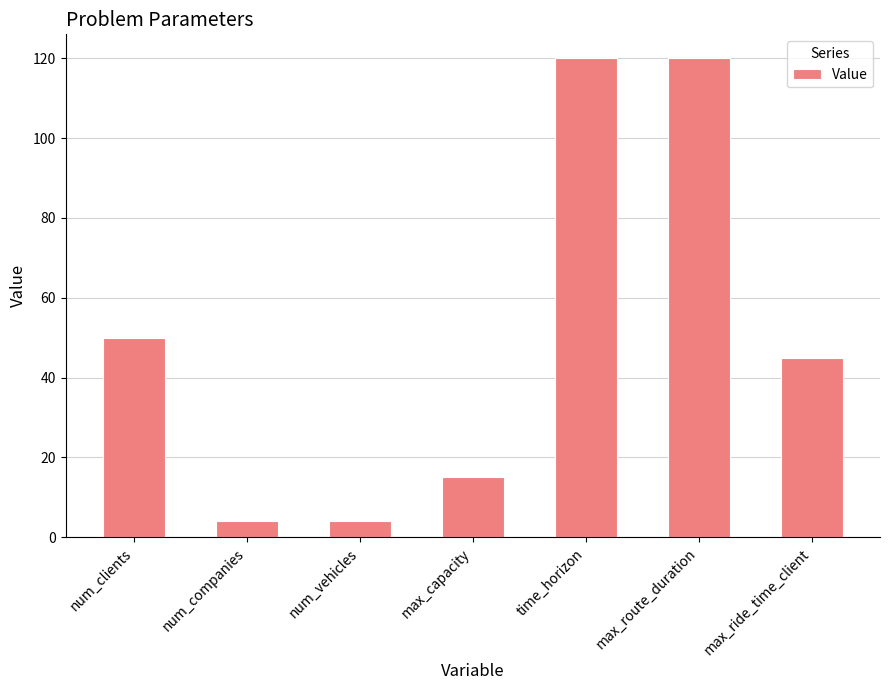

At which label does the data first exceed 45?

num_clients